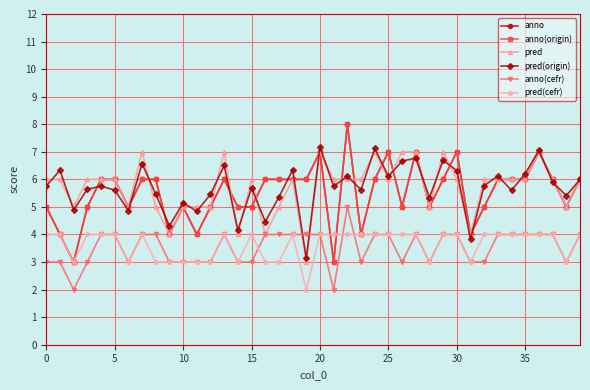

Does the chart have visible grid lines?

Yes